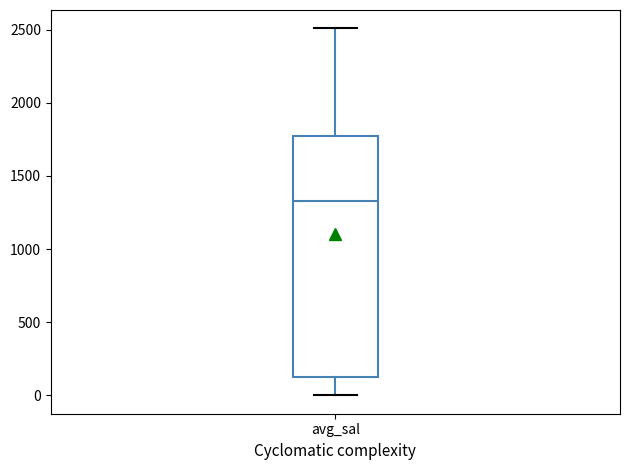

Transcribe this box plot: give where the median line is, the range the box spans, and where the two whiskers end, as read against the y-axis. The values are not printed on the chart, so give them approximately, as read against the axis.

median 1350, box 150 to 1750, whiskers 0 to 2500